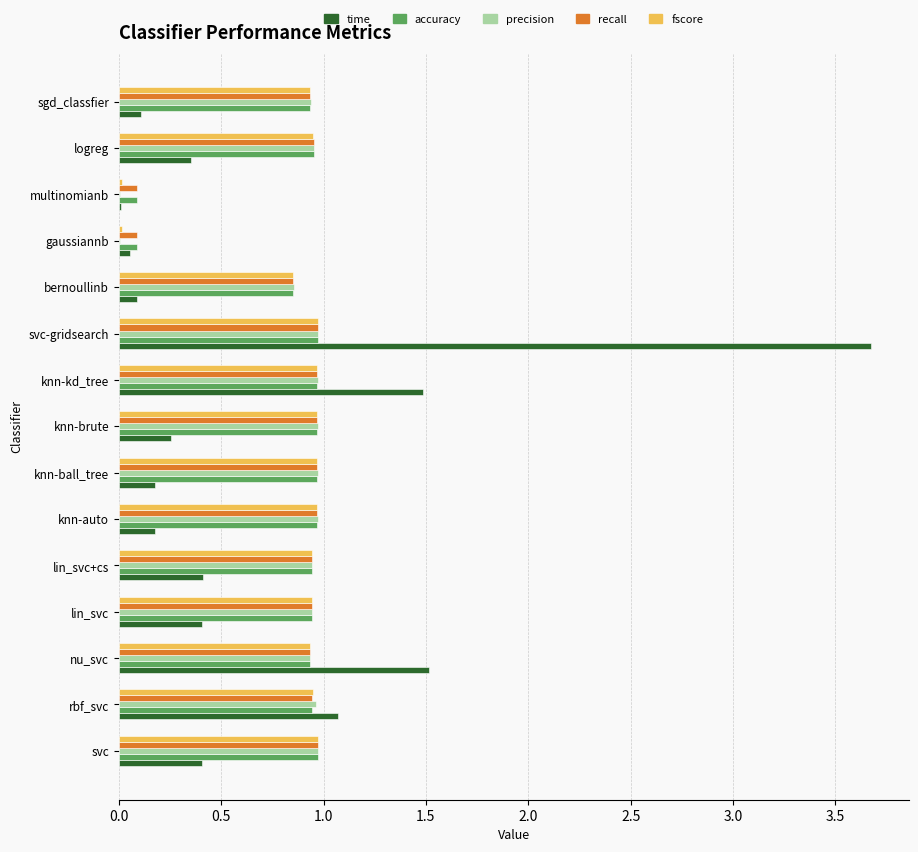

Between nu_svc and bernoullinb, which series saw the biggest shift?

time